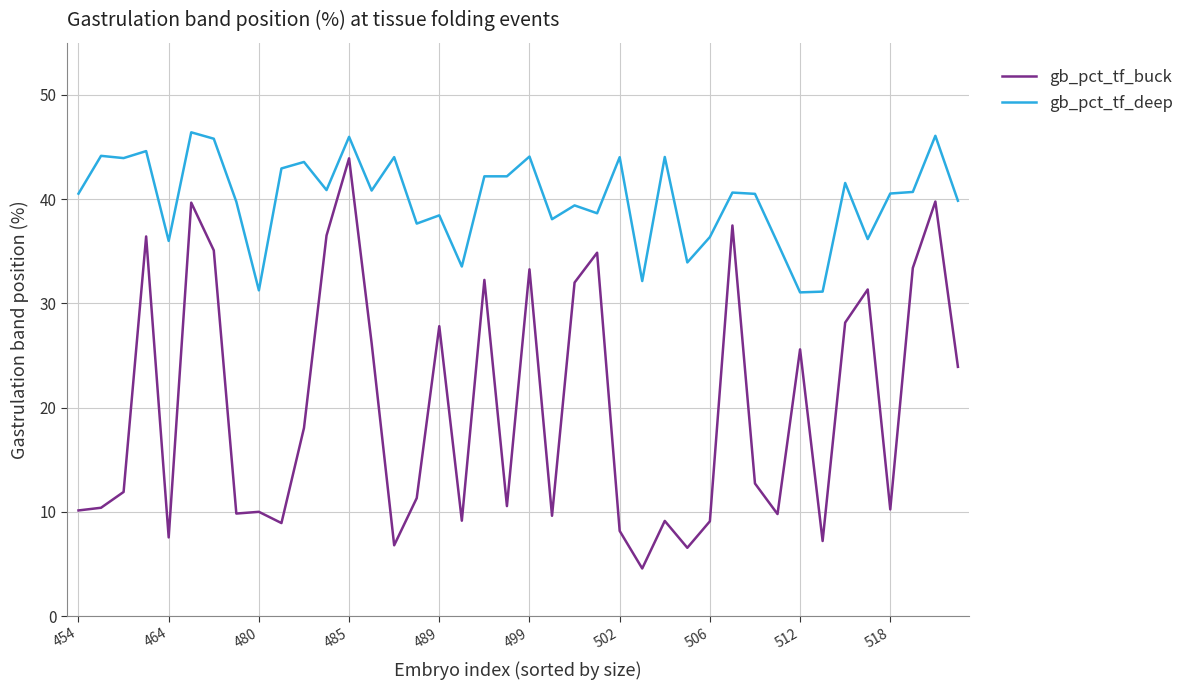

Which series has the largest total across all categories?

gb_pct_tf_deep